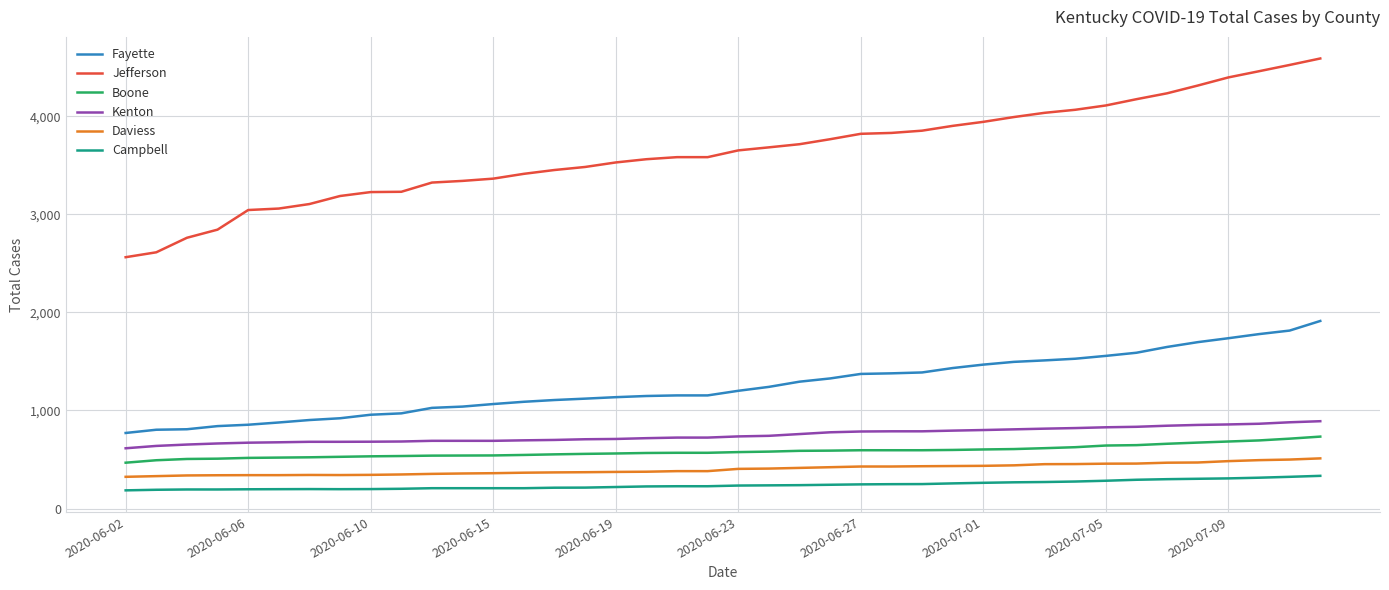

What is the difference between the maximum and second lowest values in the Campbell series?

142